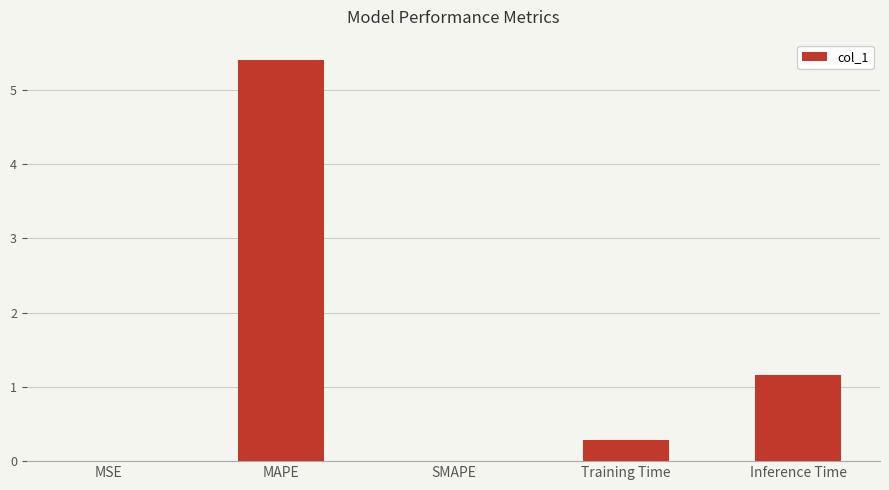

The value at MAPE is 8.0. True or false?

False